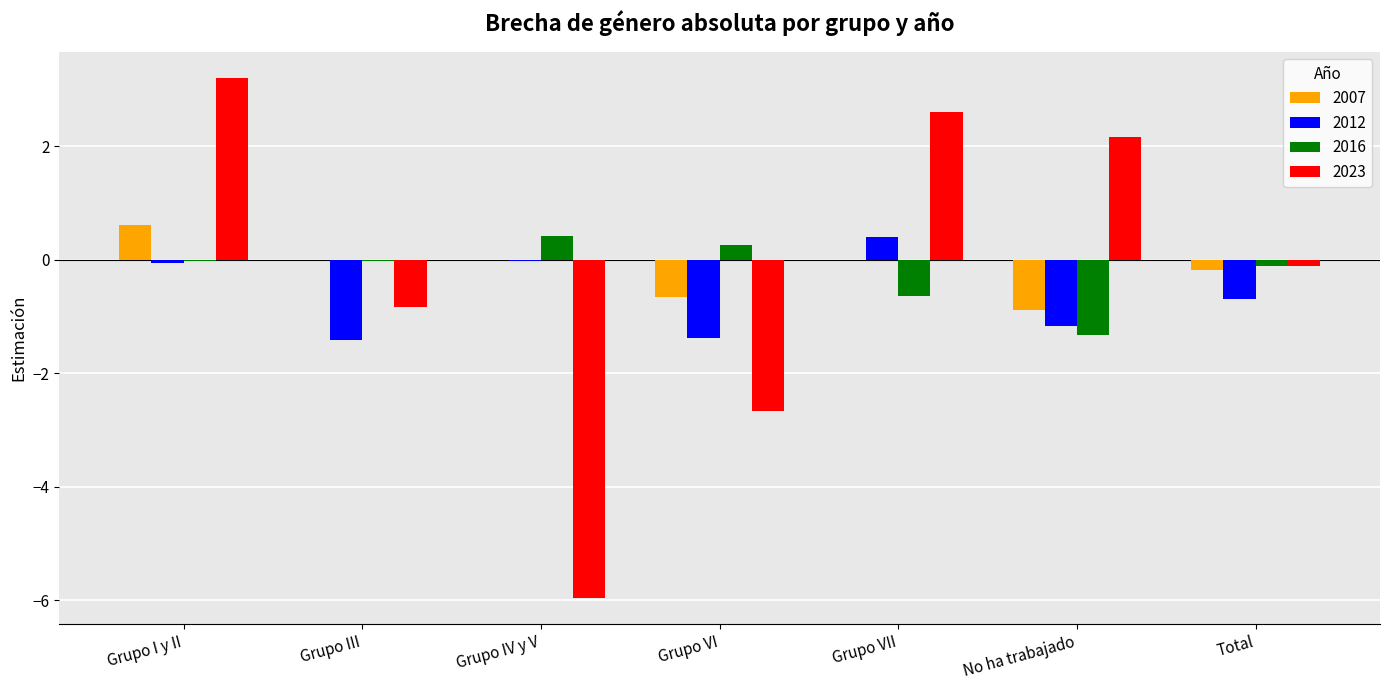

What is the maximum value shown in the chart?

3.2